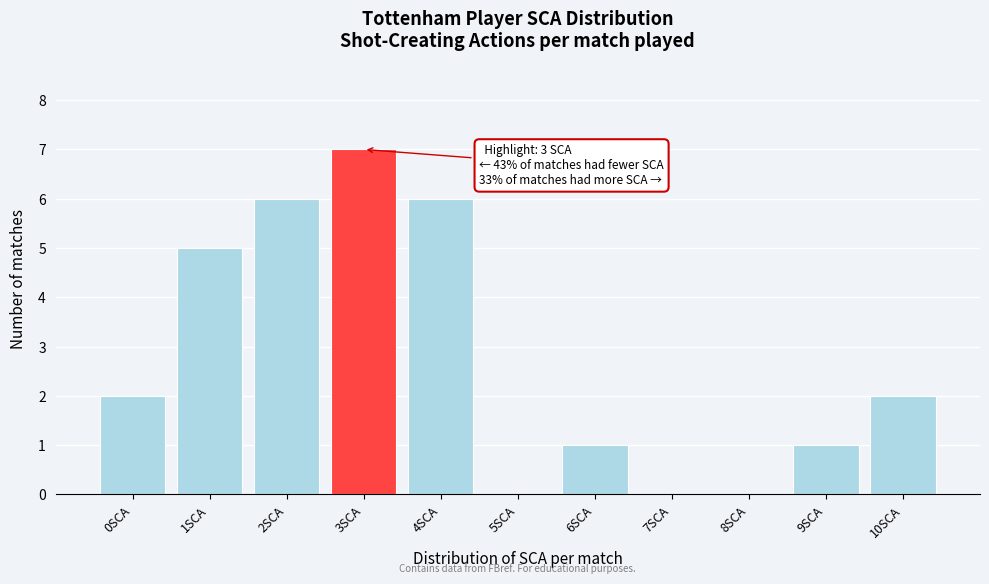

Which range on the x-axis has the tallest bar?

2.5 to 3.5